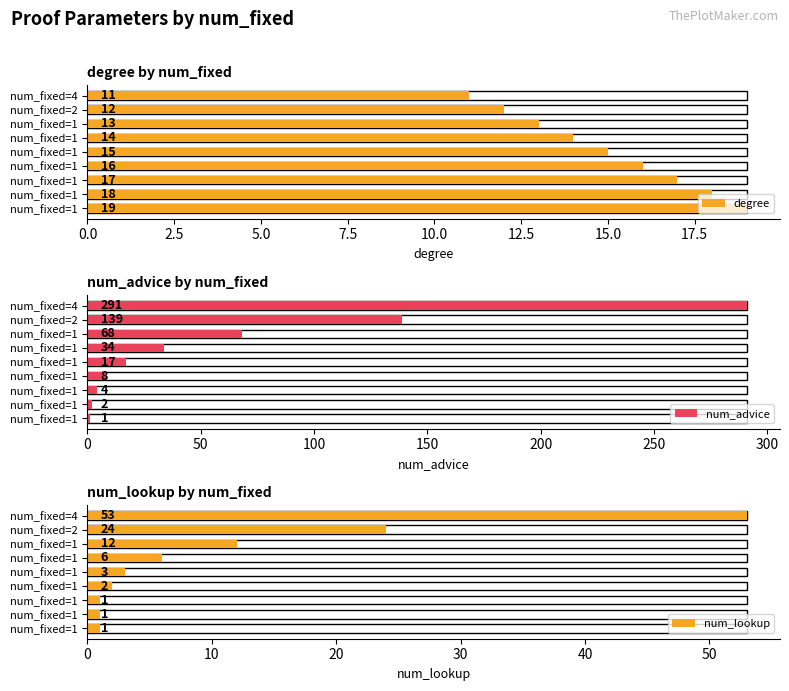

What is the minimum value for num_advice?

1